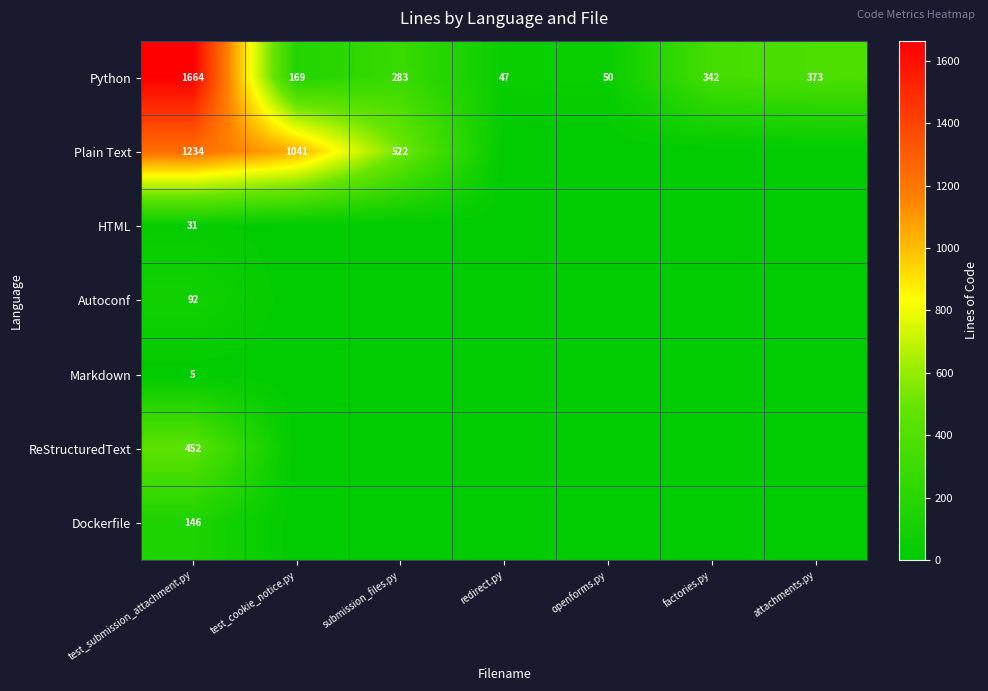

What is the lowest value of the Python series?

47